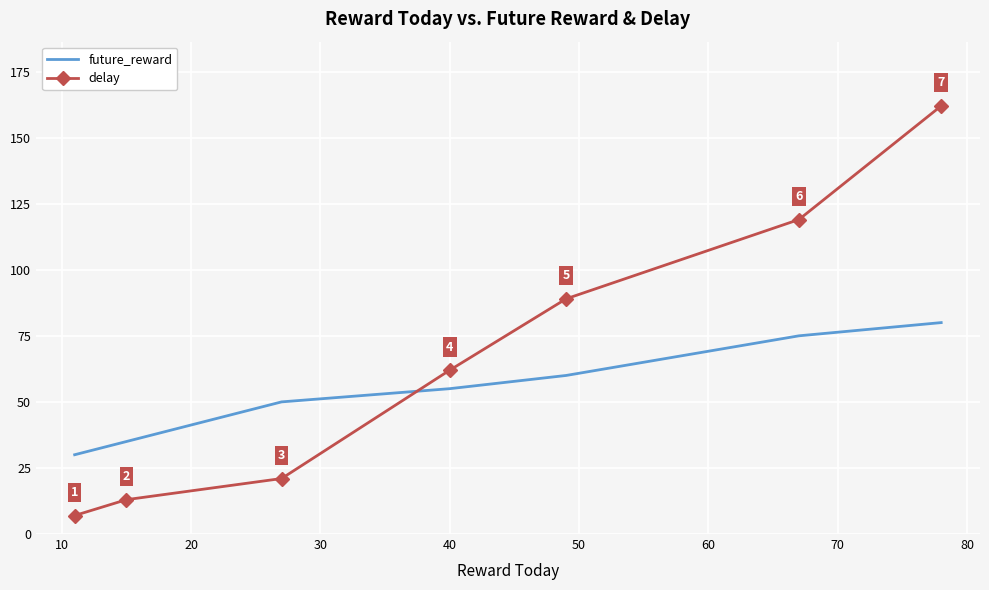

What is the difference between the maximum and minimum values in the delay series?

155